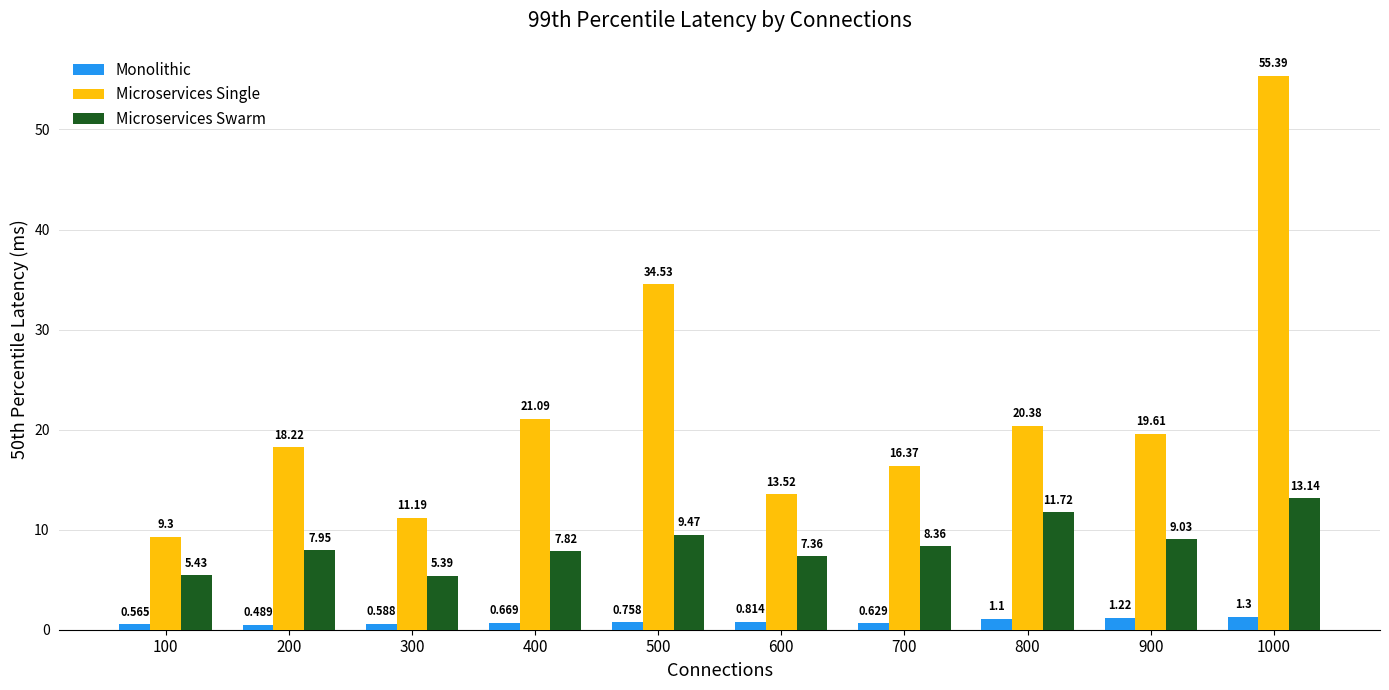

Which series has the largest range (max minus min)?

Microservices Single